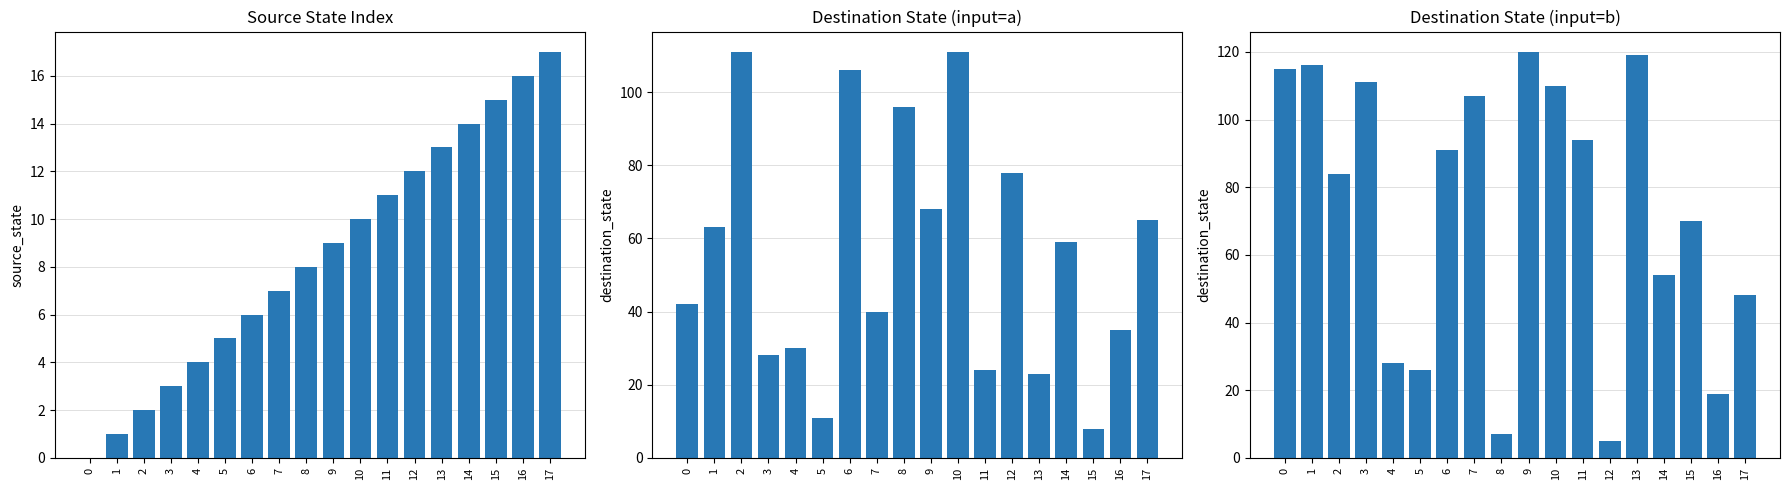

Reading right to left, transcribe all the data shown in this chart.

source_state: 17=17	16=16	15=15	14=14	13=13	12=12	11=11	10=10	9=9	8=8	7=7	6=6	5=5	4=4	3=3	2=2	1=1	0=0
destination_state_a: 17=65	16=35	15=8	14=59	13=23	12=78	11=24	10=111	9=68	8=96	7=40	6=106	5=11	4=30	3=28	2=111	1=63	0=42
destination_state_b: 17=48	16=19	15=70	14=54	13=119	12=5	11=94	10=110	9=120	8=7	7=107	6=91	5=26	4=28	3=111	2=84	1=116	0=115